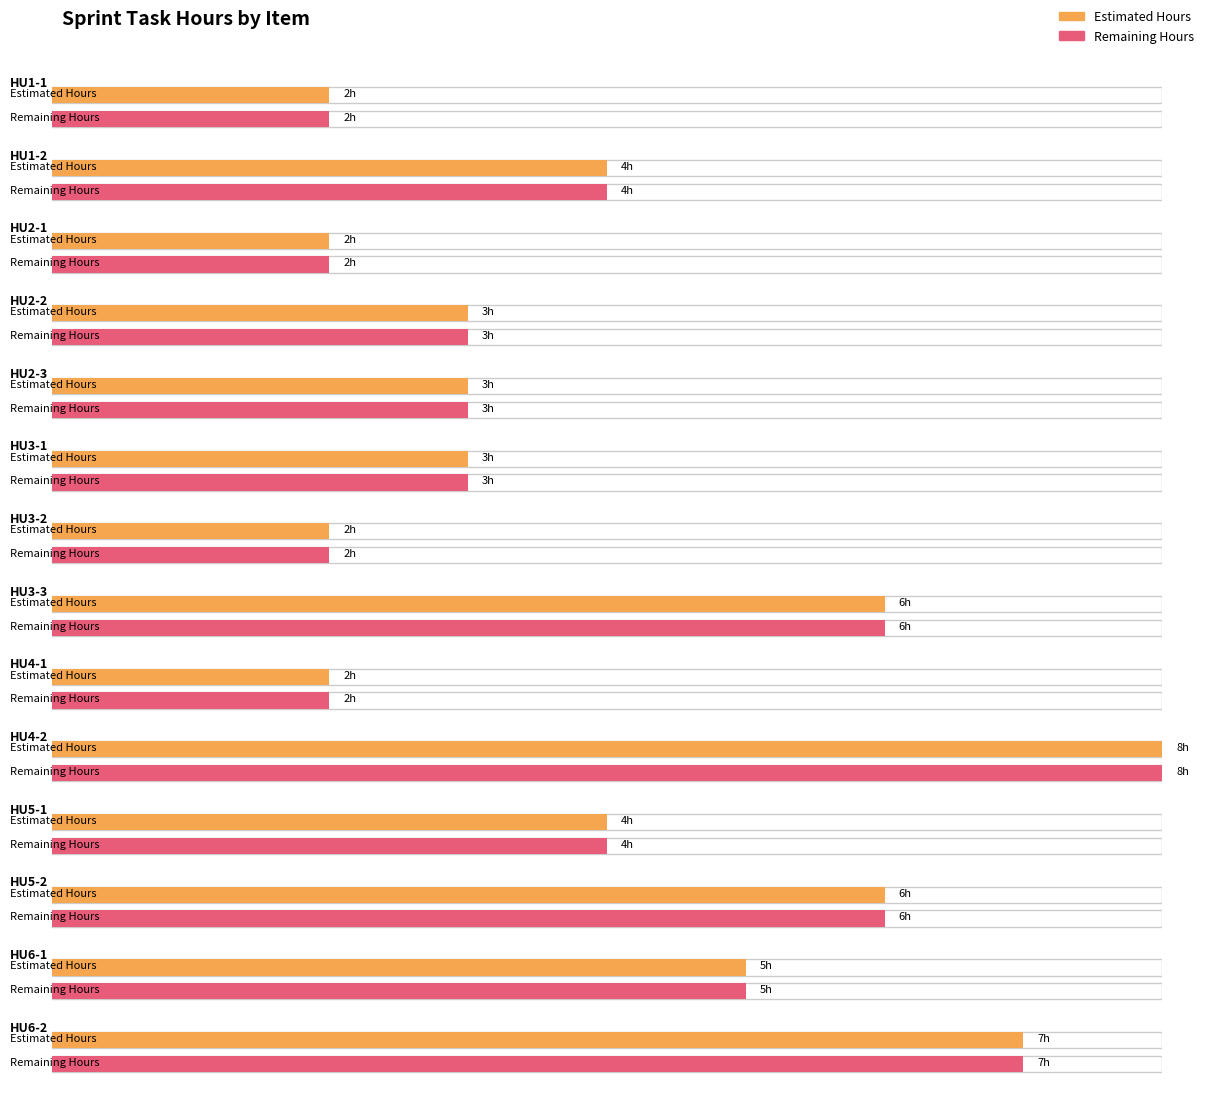

How many Estimated Hours values are between 2 and 6?

12